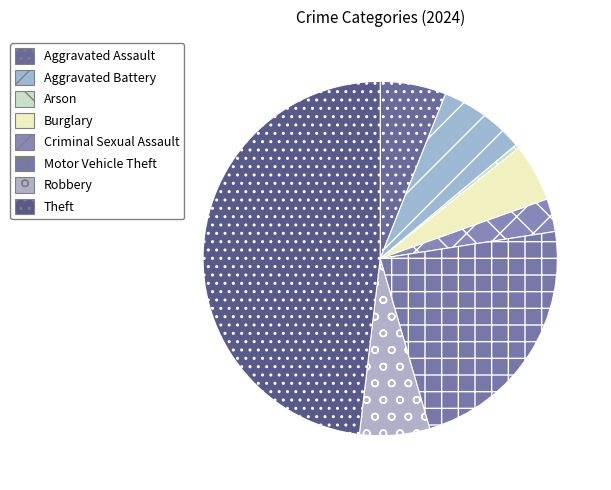

To the nearest percent, what portion does Aggravated Assault represent?

6%